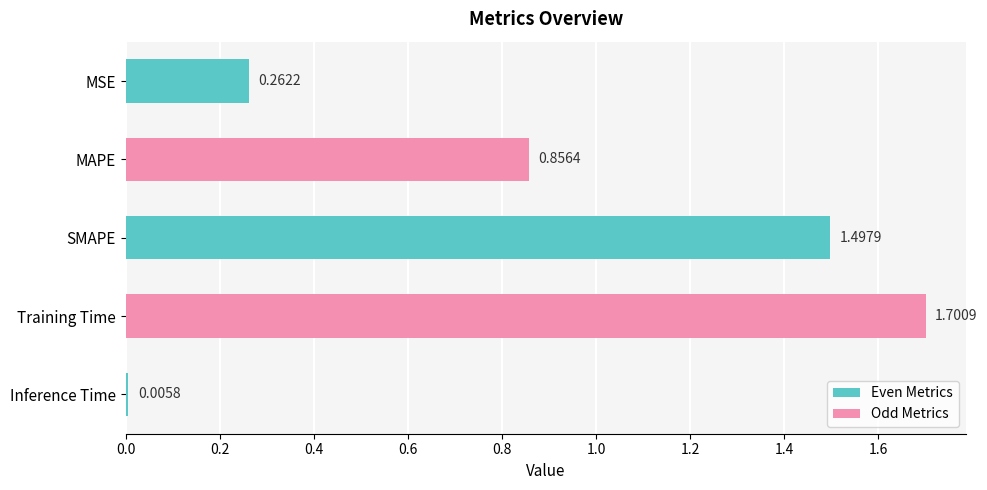

Which category has the highest value across all series?

Training Time